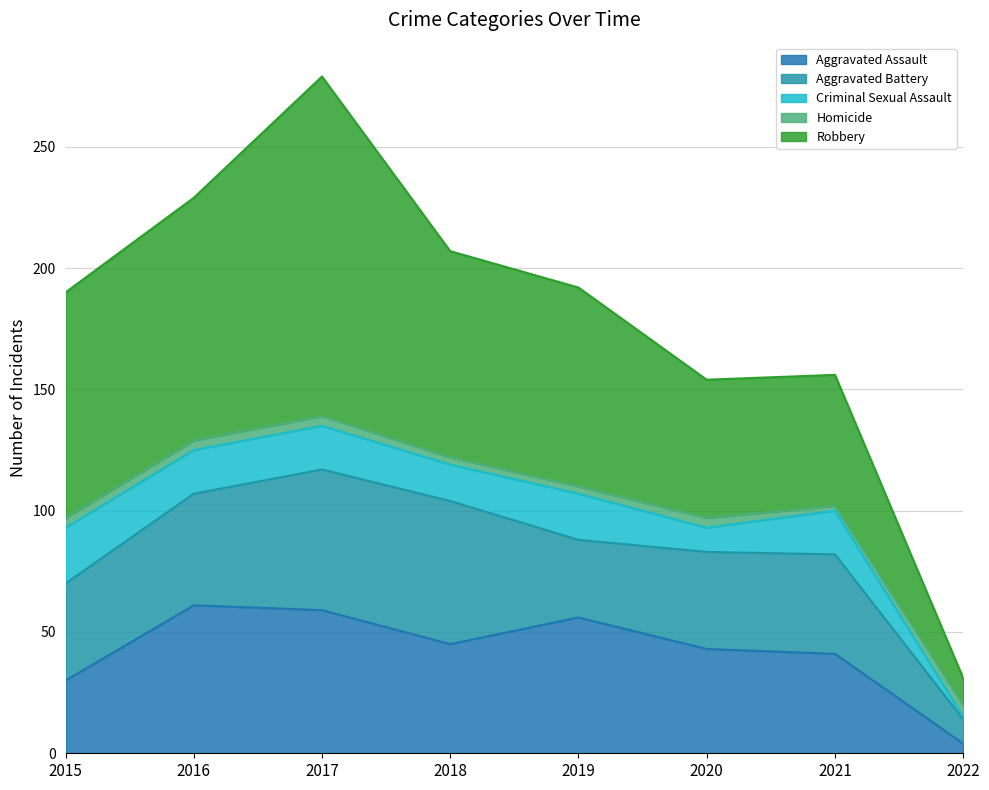

What is the spread (max minus min) of values at 2016?

96